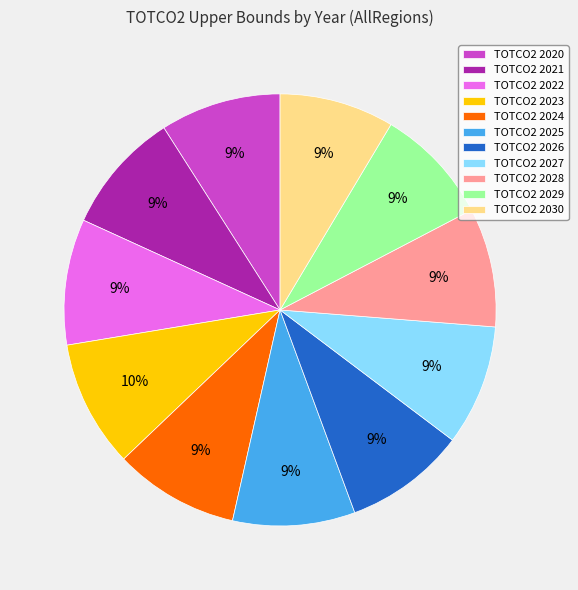

How many slices are in this pie chart?

11